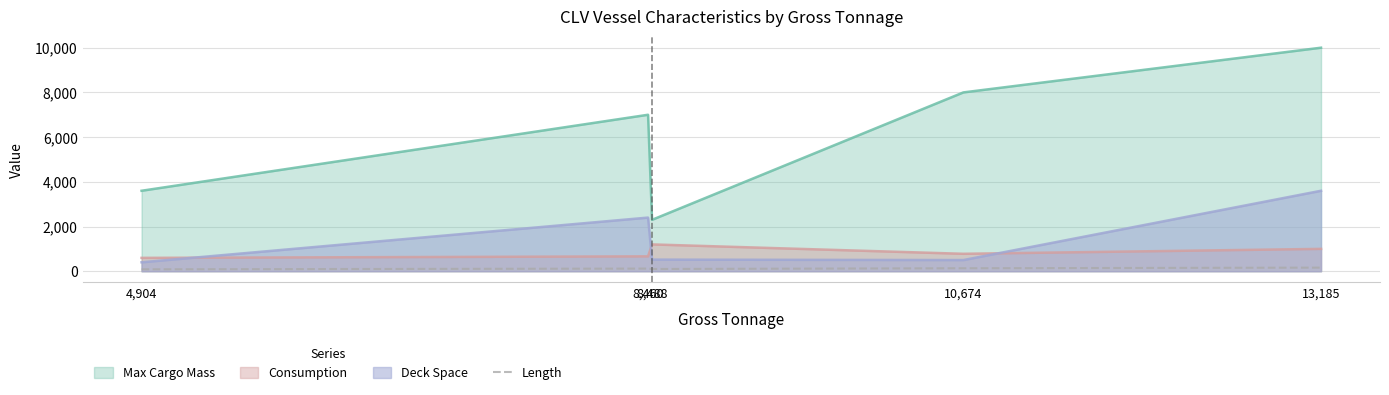

List the series in order of their peak value, highest first.

Max Cargo Mass, Deck Space, Consumption, Length